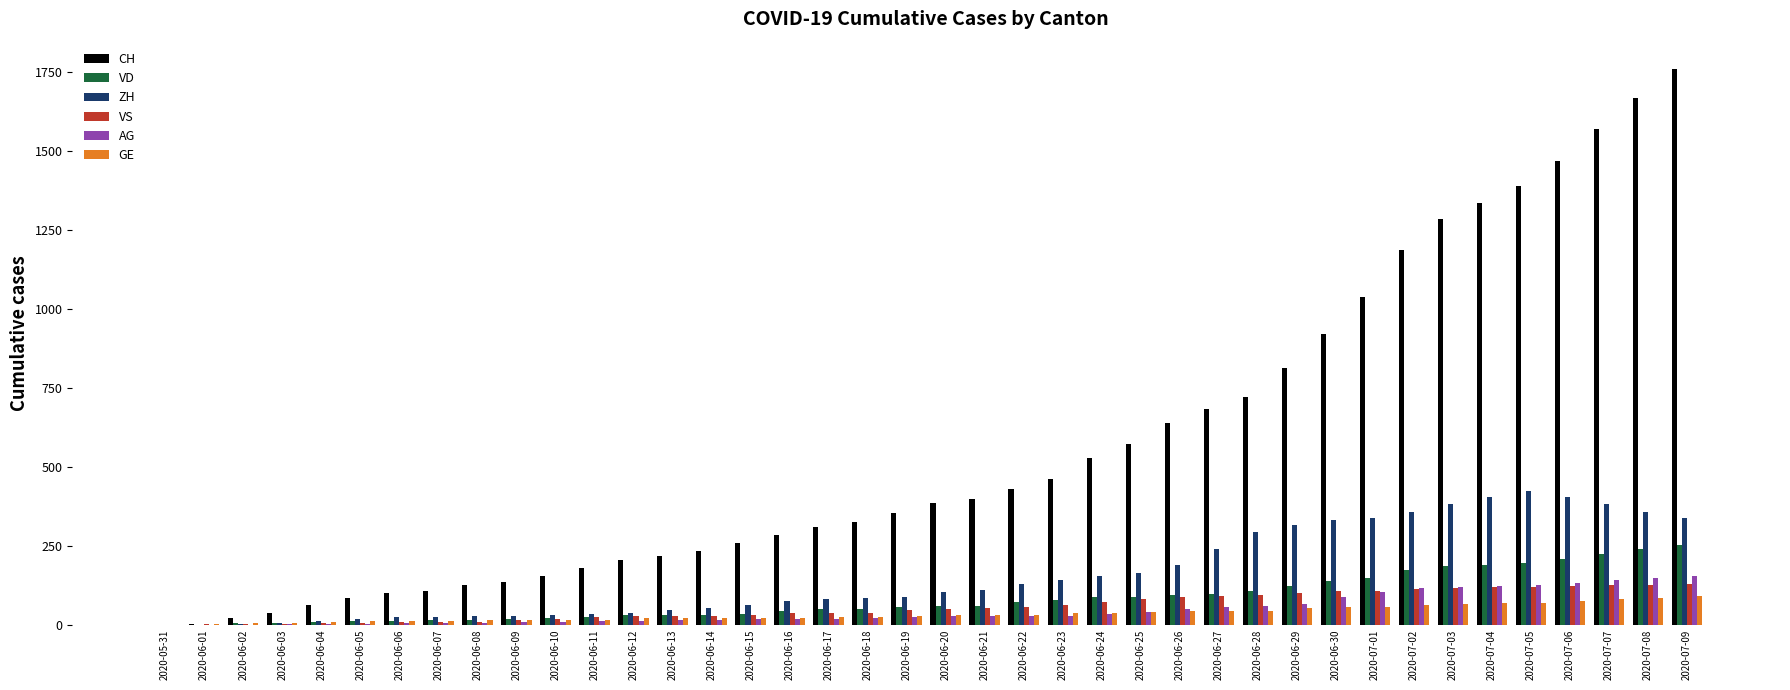

Which category has the highest value in the CH series?

2020-07-09